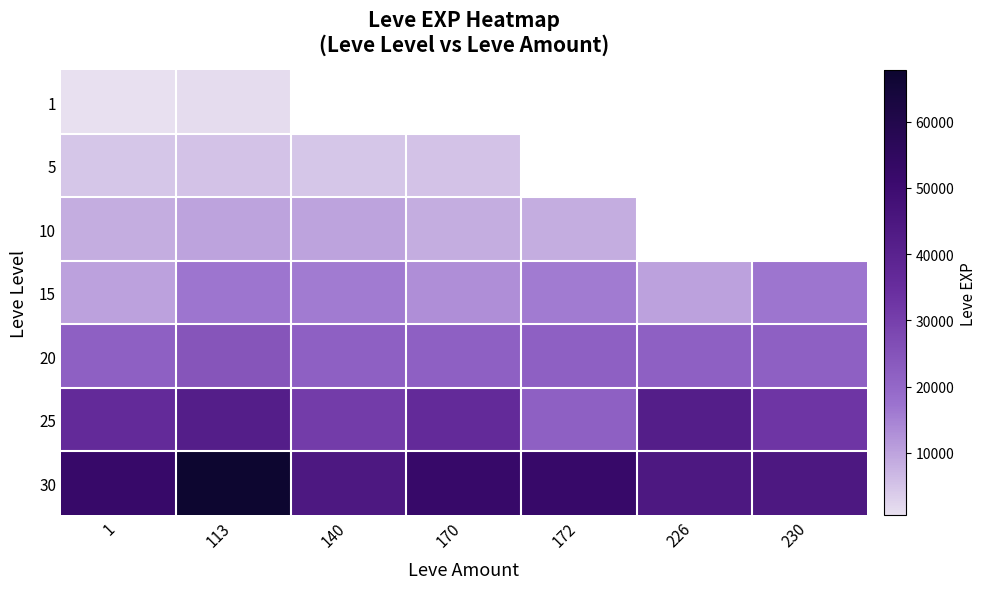

At how many categories does at least one series exceed 64461?

1